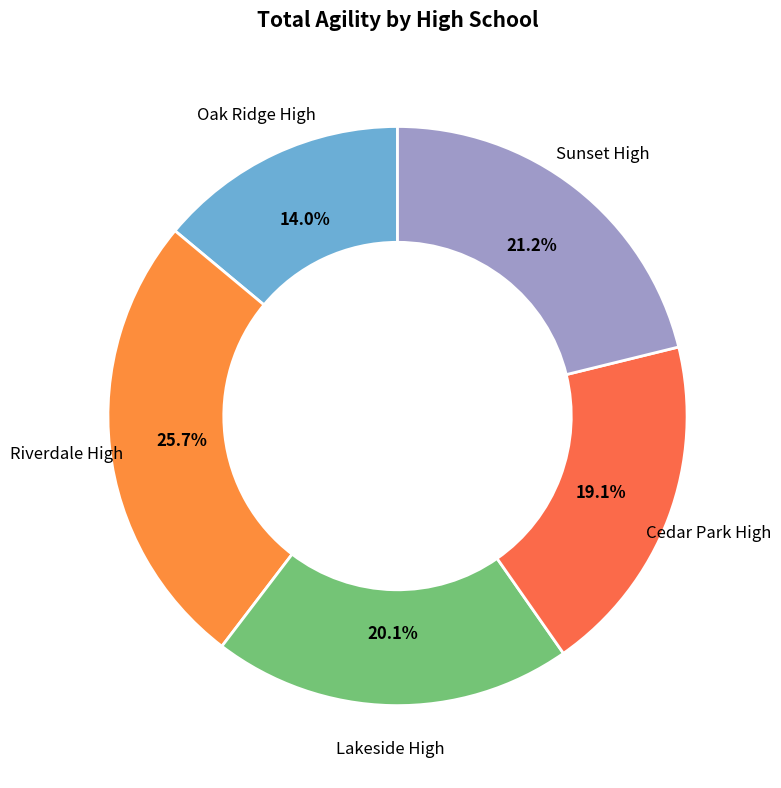

Does any single category account for the majority?

No